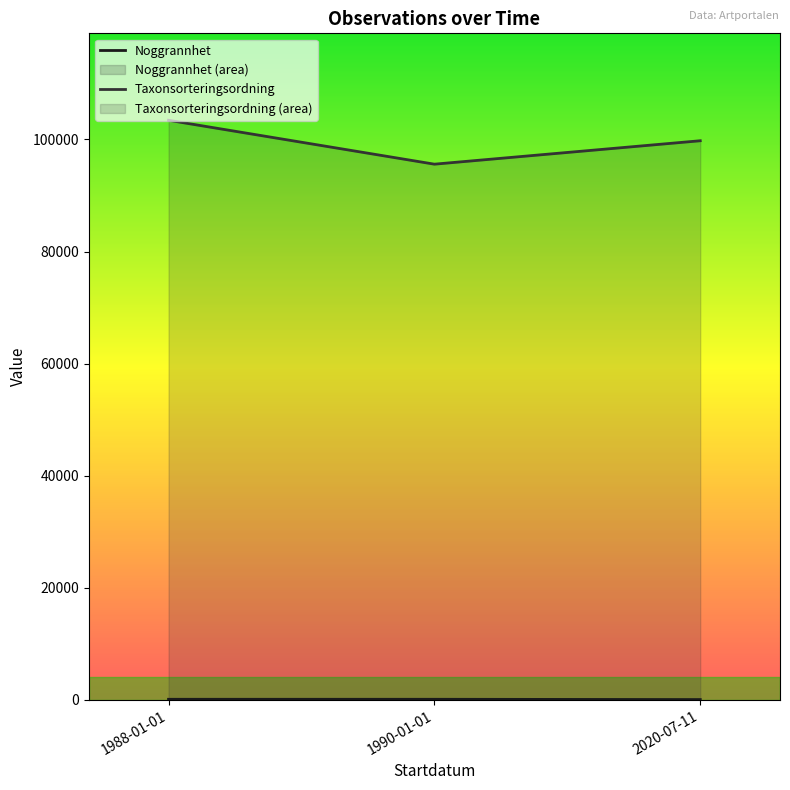

Rank the series at 1990-01-01 from lowest to highest value.

Noggrannhet, Taxonsorteringsordning